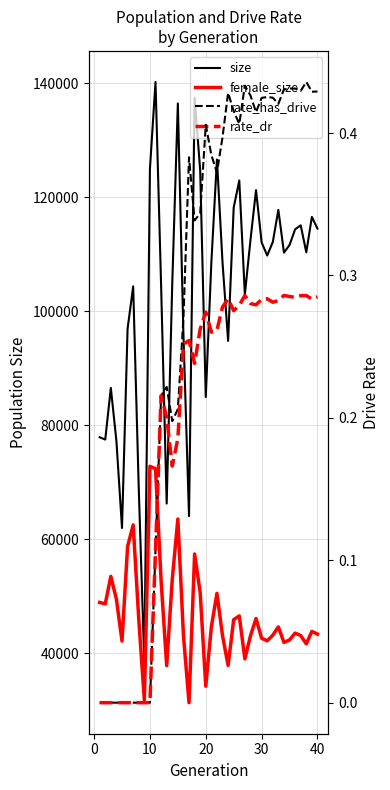

What are all the series names shown in the legend?

size, female_size, rate_has_drive, rate_dr